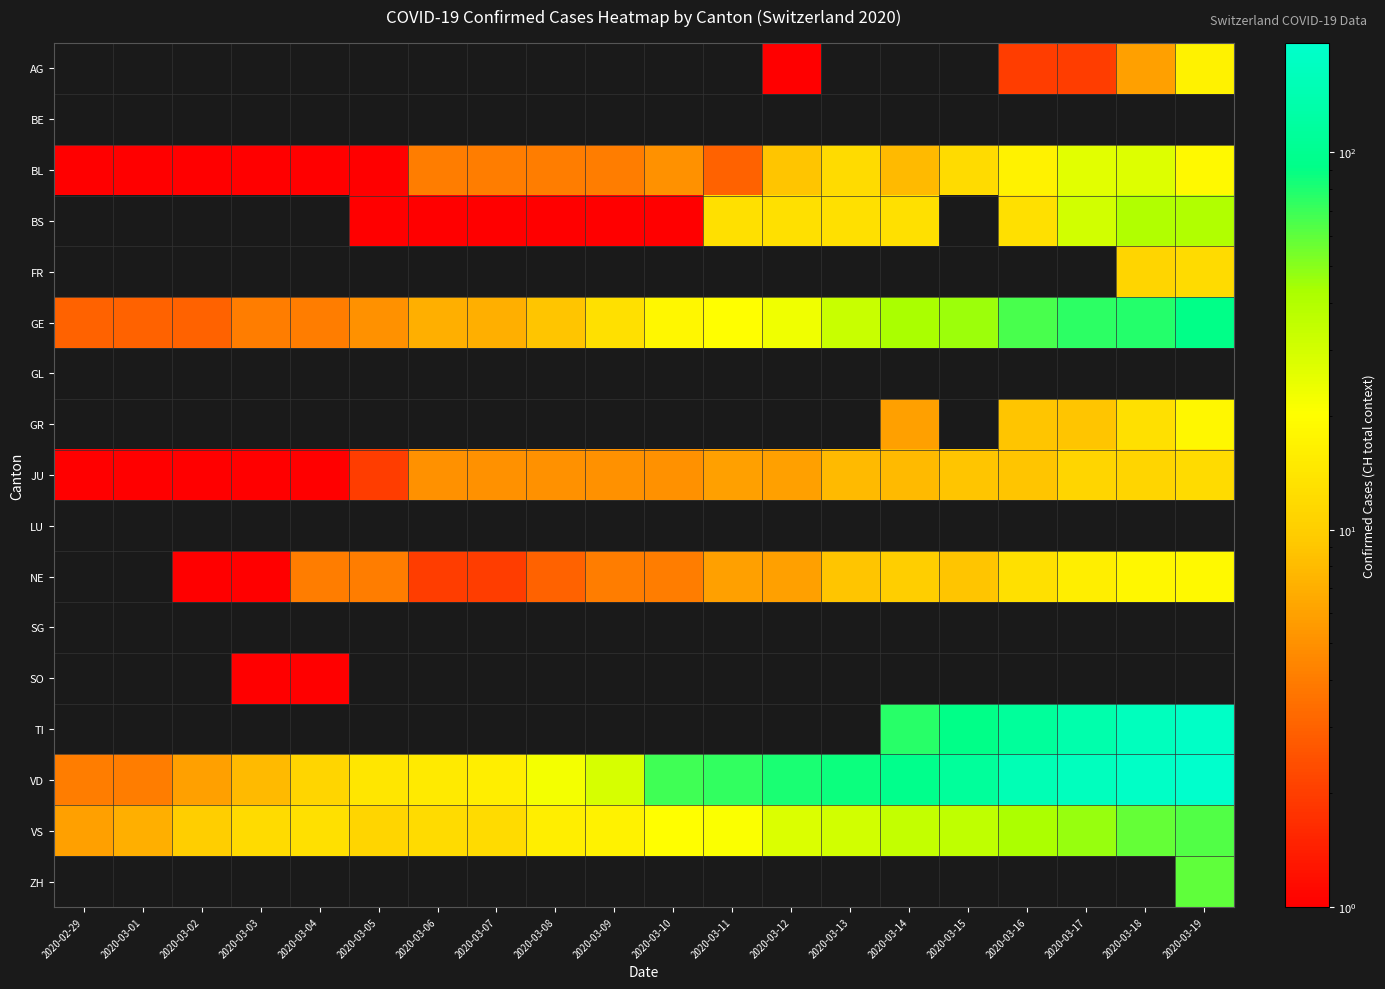

True or false: VD has a value of 285.6 at 2020-03-18.

False